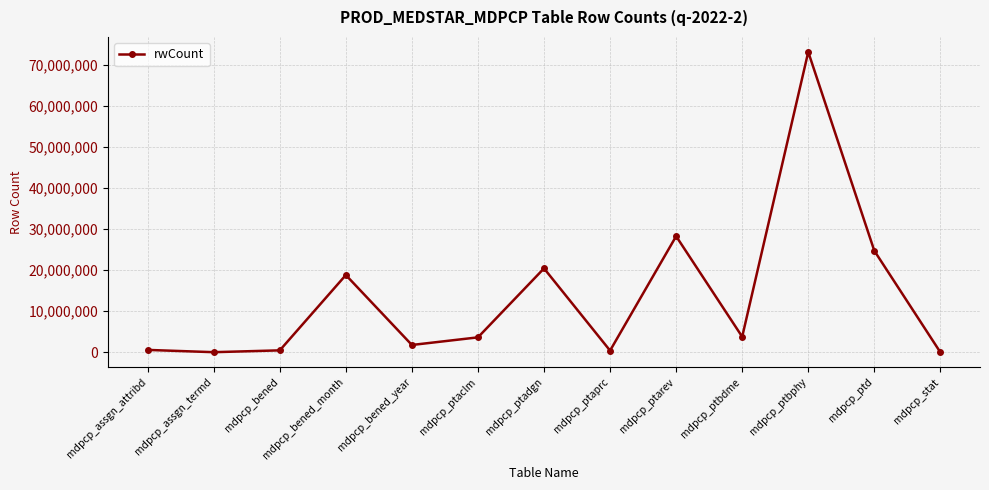

What is the label of the 8th point from the left?

mdpcp_ptaprc